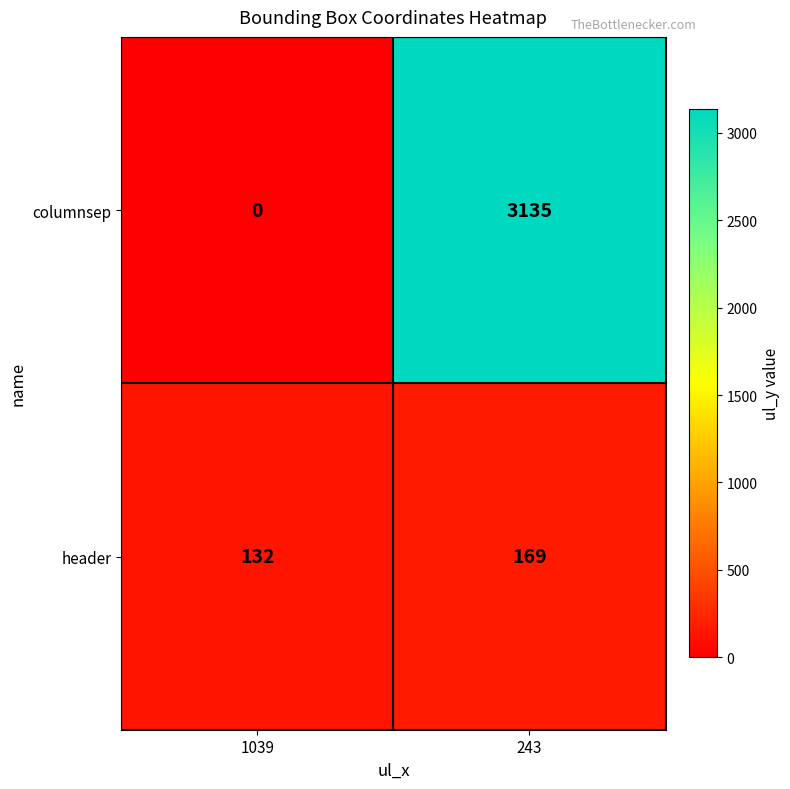

What is the spread (max minus min) of values at 243?

2966